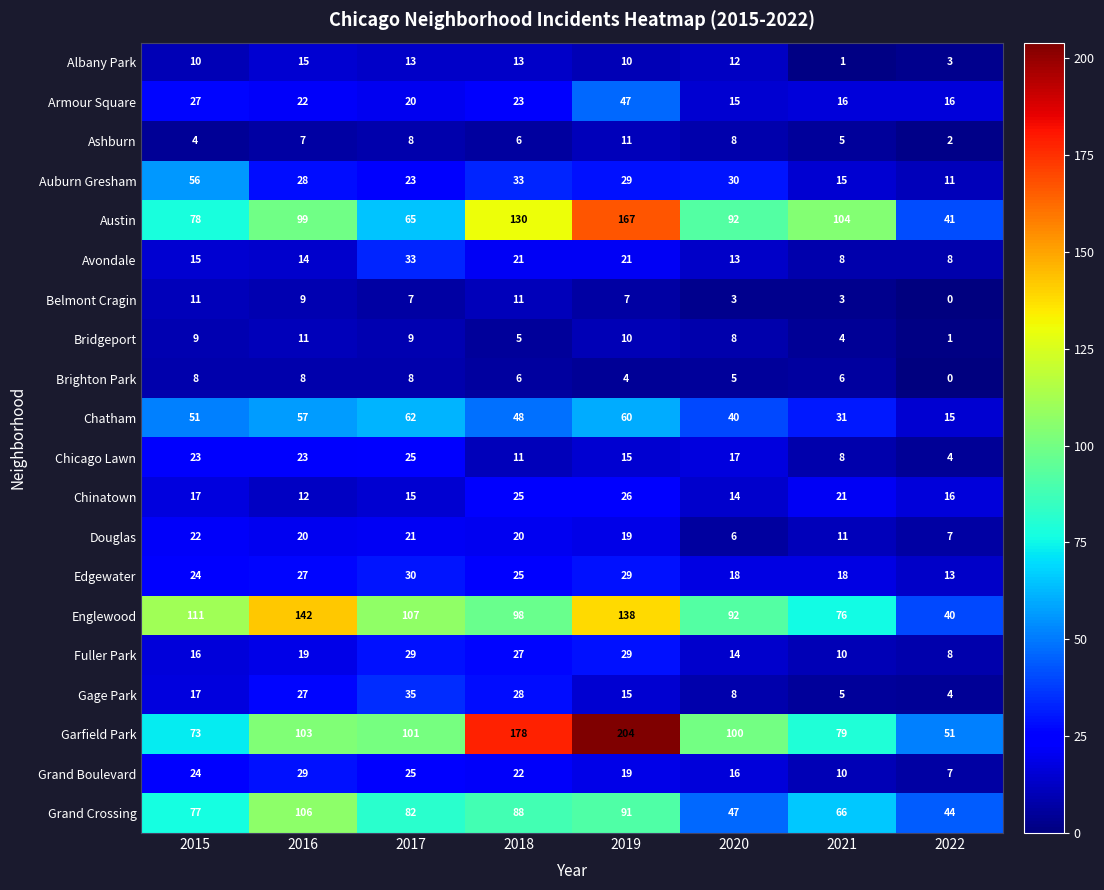

At which category does the chart reach its minimum across all series?

2022